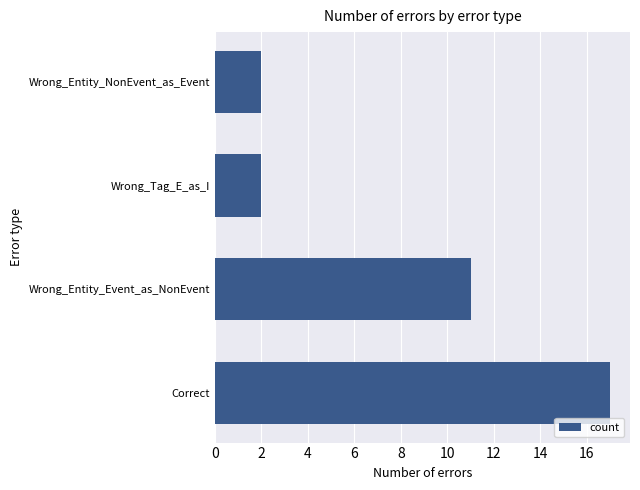

The chart shows a value of 16 at Wrong_Entity_Event_as_NonEvent. True or false?

False